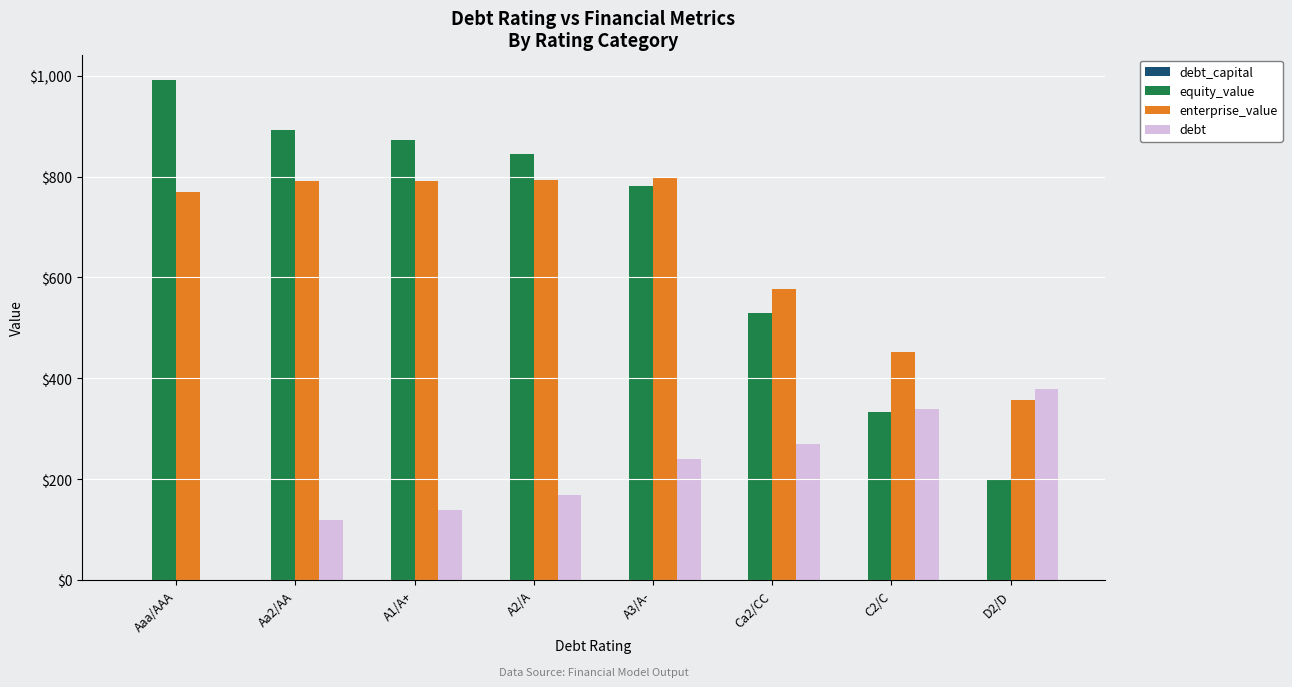

Which series has the largest total across all categories?

equity_value